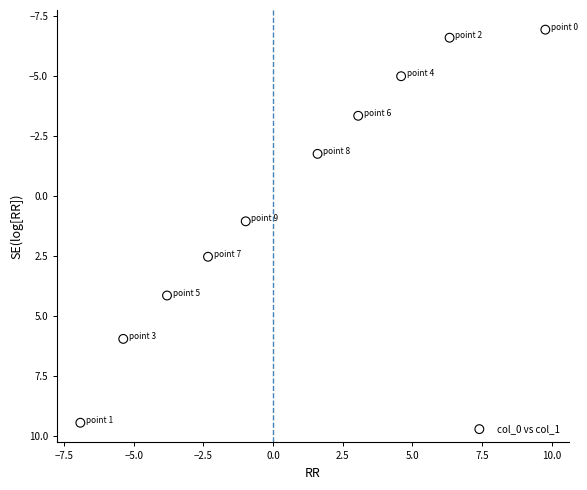

What is the range of Y values (max minus min)?

16.4